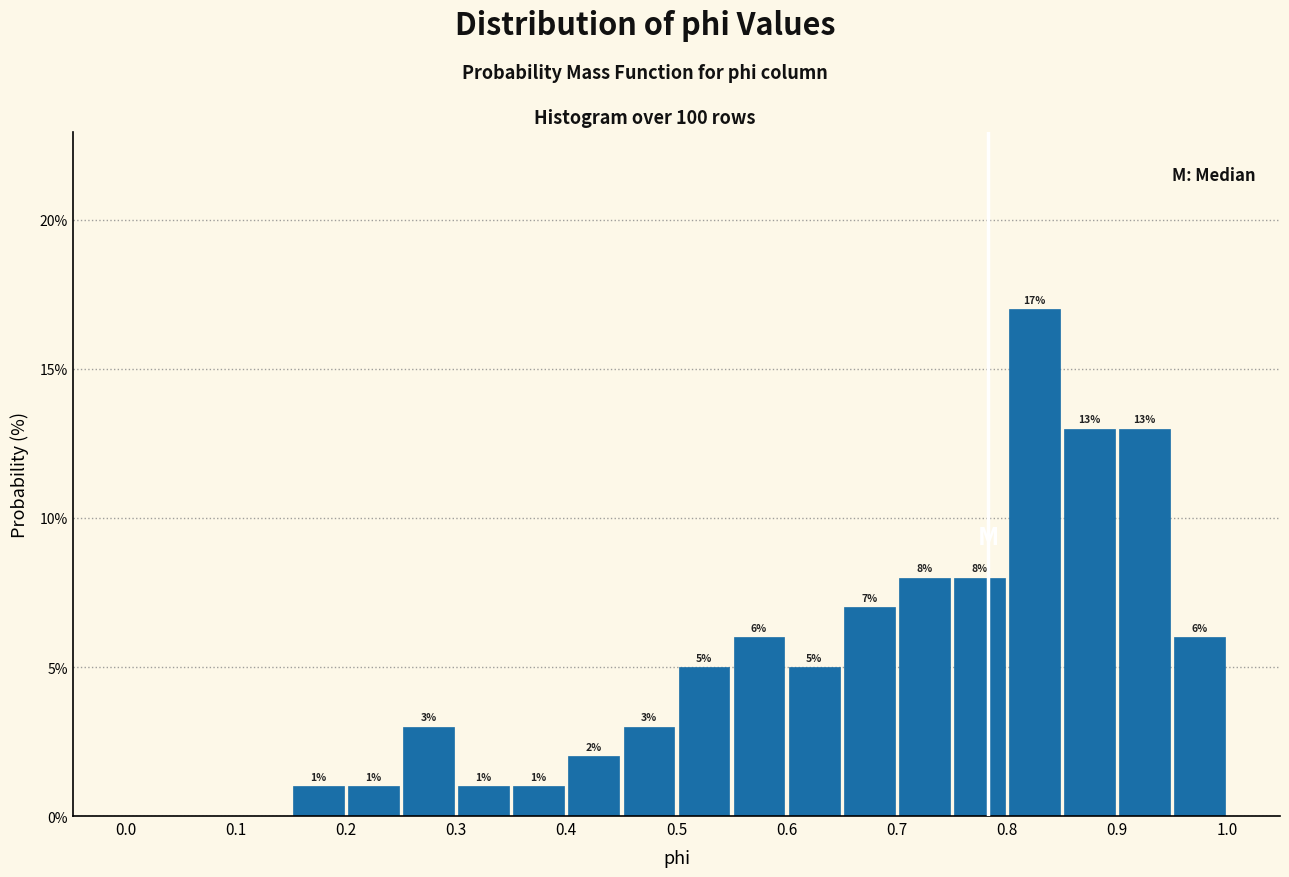

Over which range of the x-axis is the bar tallest?

0.80 to 0.85